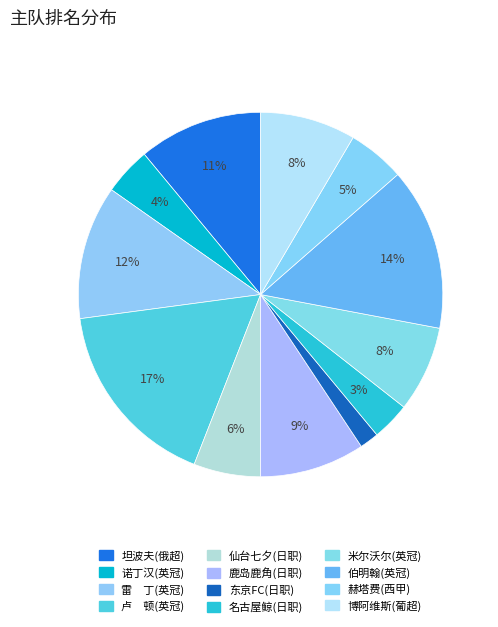

To the nearest percent, what percentage of the pie is 东京FC(日职)?

2%